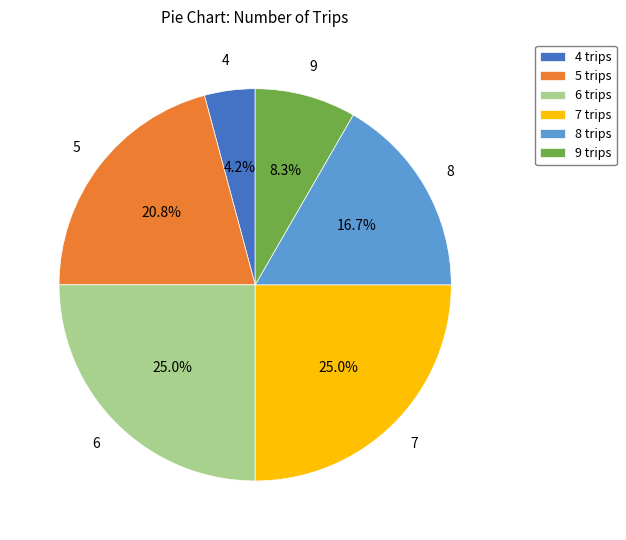

What percentage do 8 trips and 6 trips together represent?

41.7%